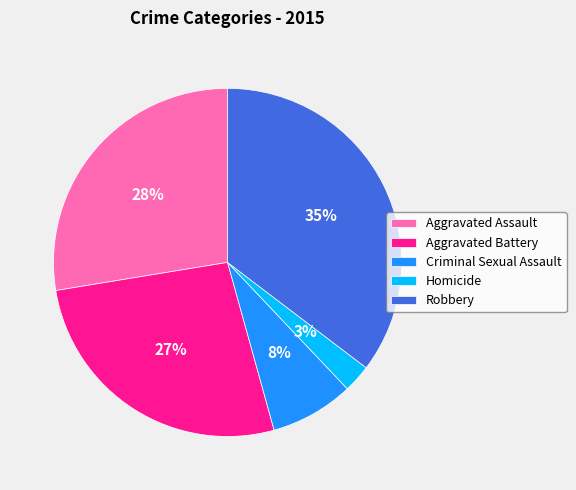

Count the number of slices in the pie.

5